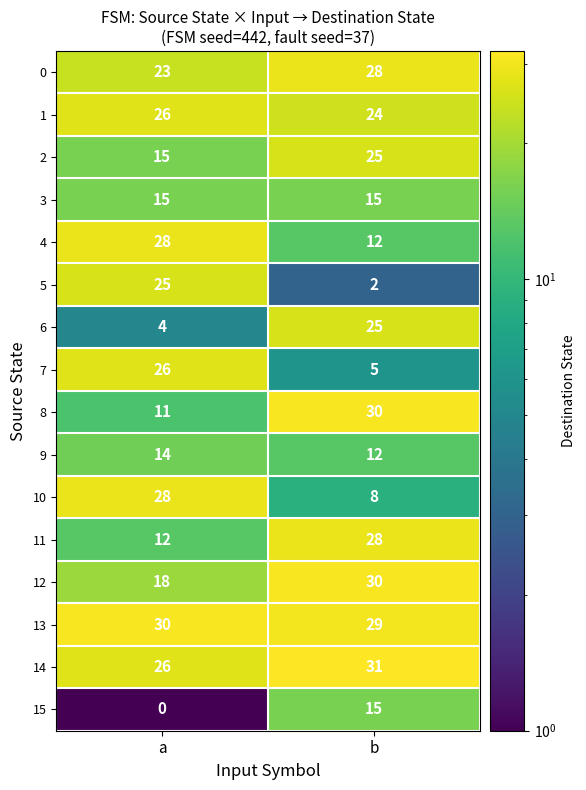

What is the difference between the maximum and minimum values in the 5 series?

23